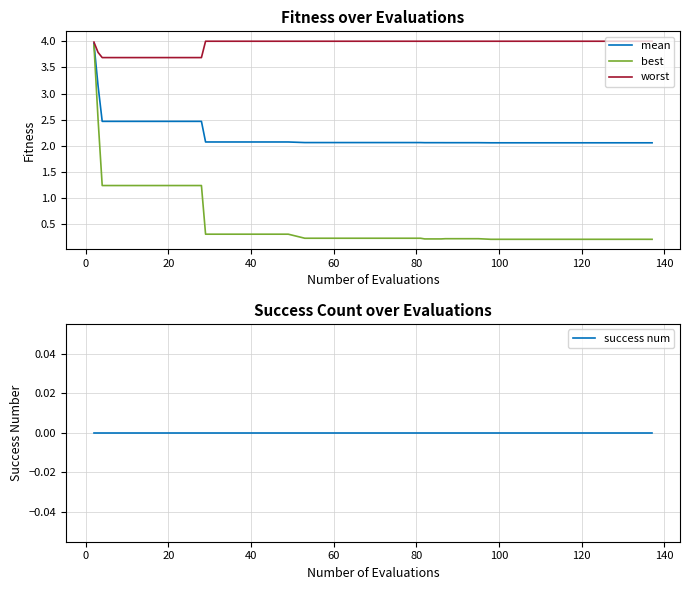

True or false: best has more than 0 points higher than both neighbors.

False